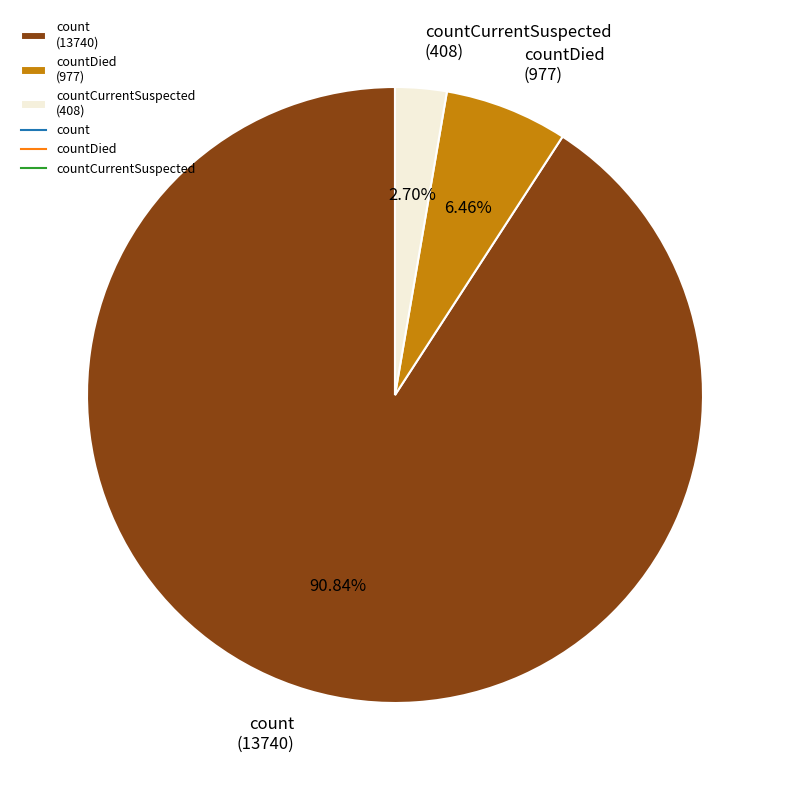

What is the smallest slice in the pie chart?

countCurrentSuspected (408)